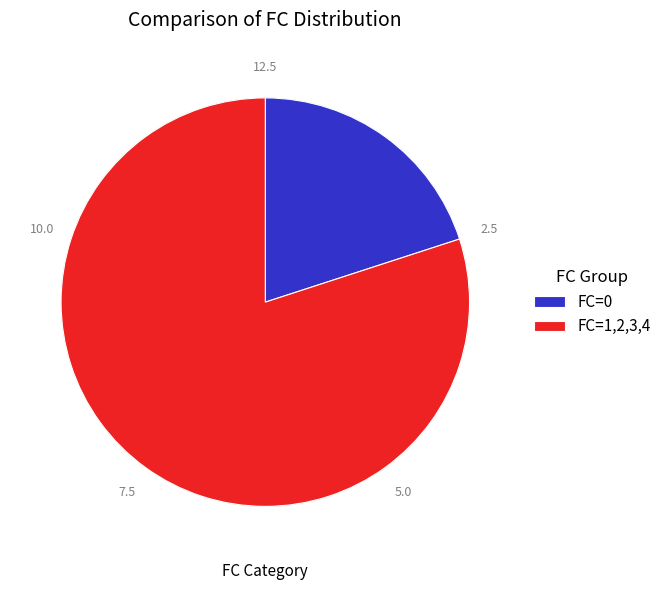

Is there any slice that represents more than half of the pie?

Yes